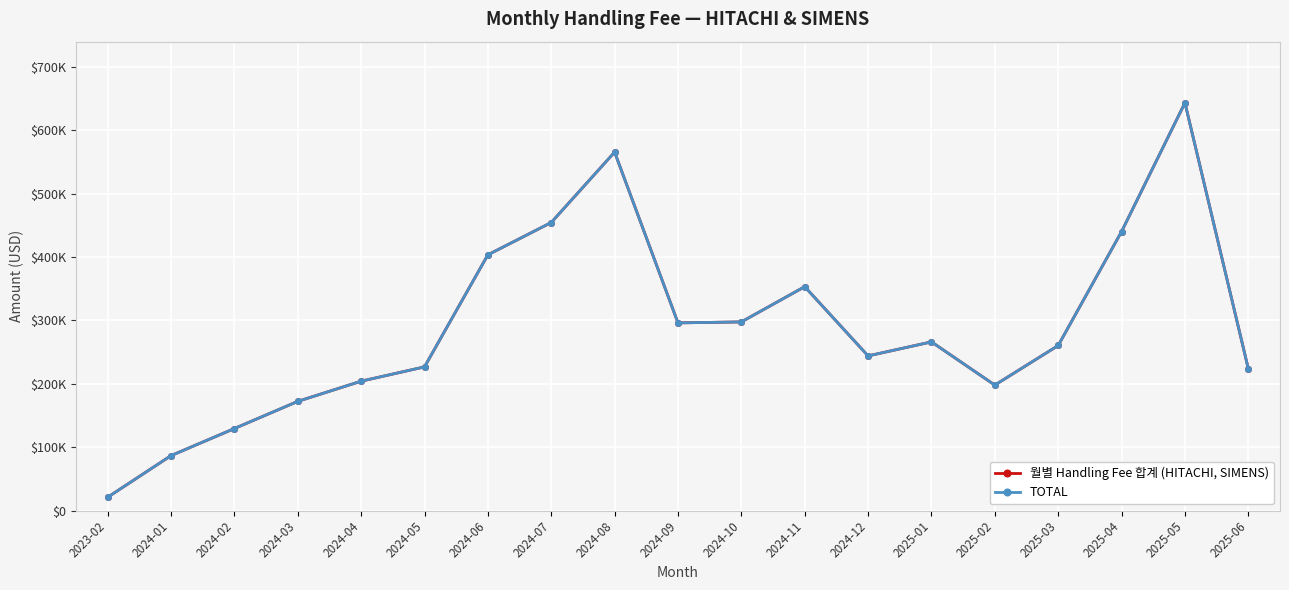

Does the chart have visible grid lines?

Yes